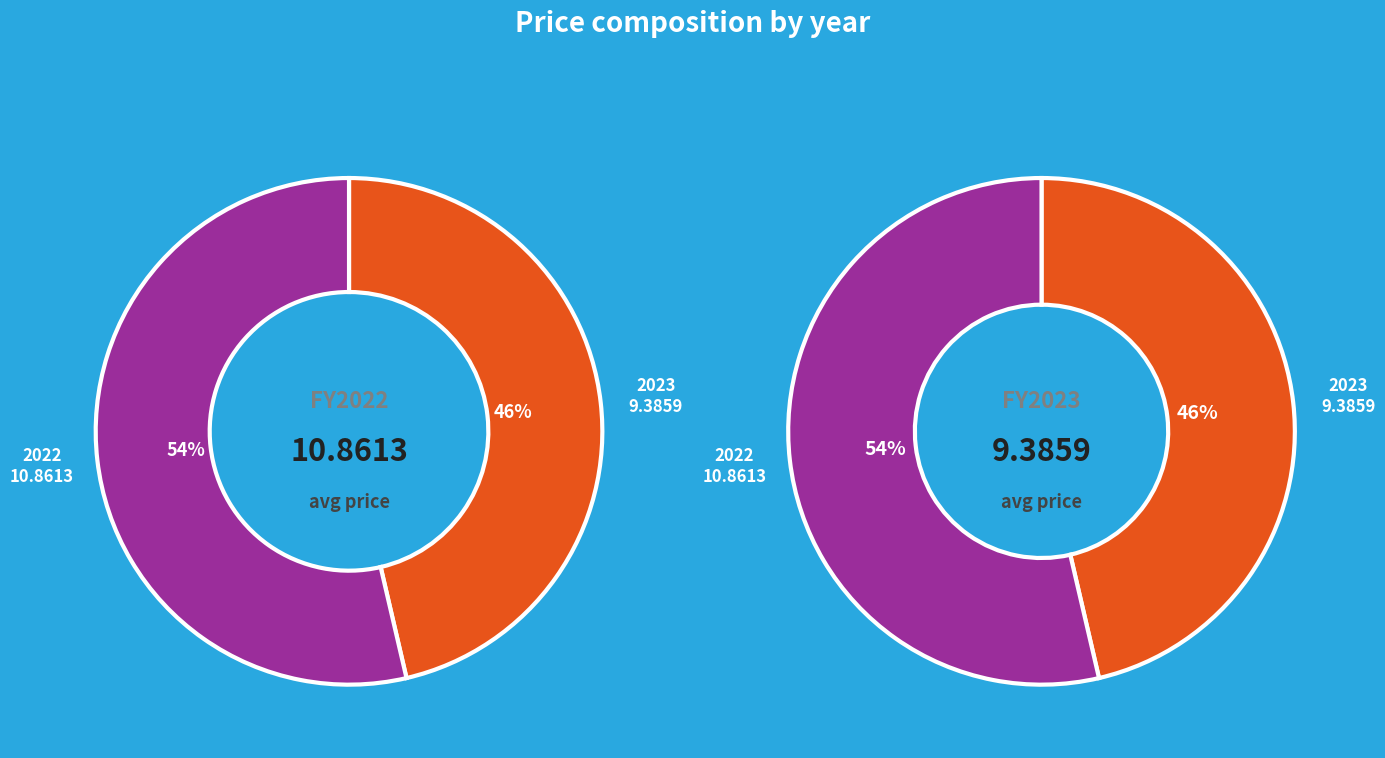

True or false: 2022 accounts for 54% of the total.

True